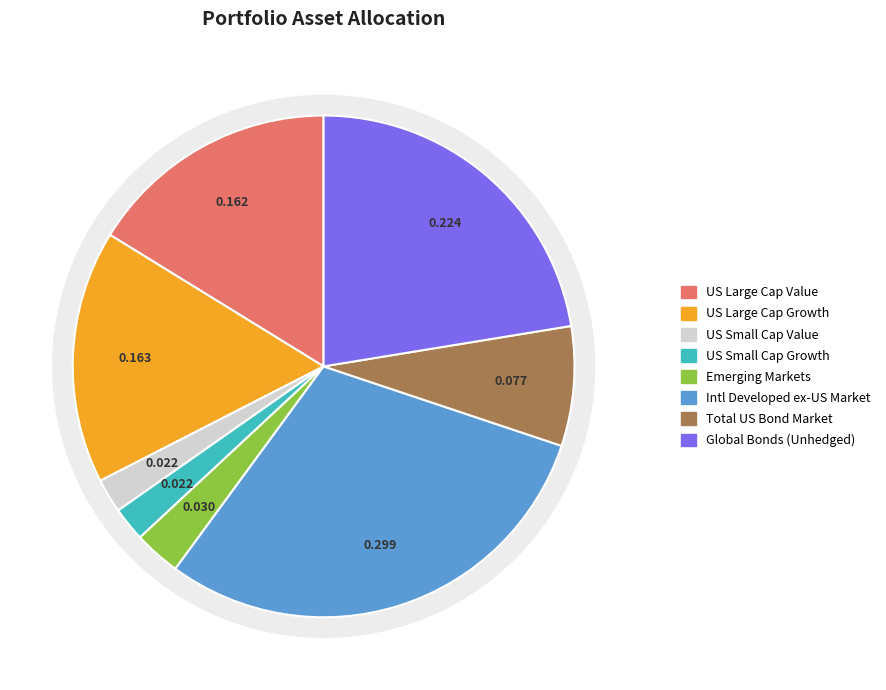

How many segments does this pie chart have?

8